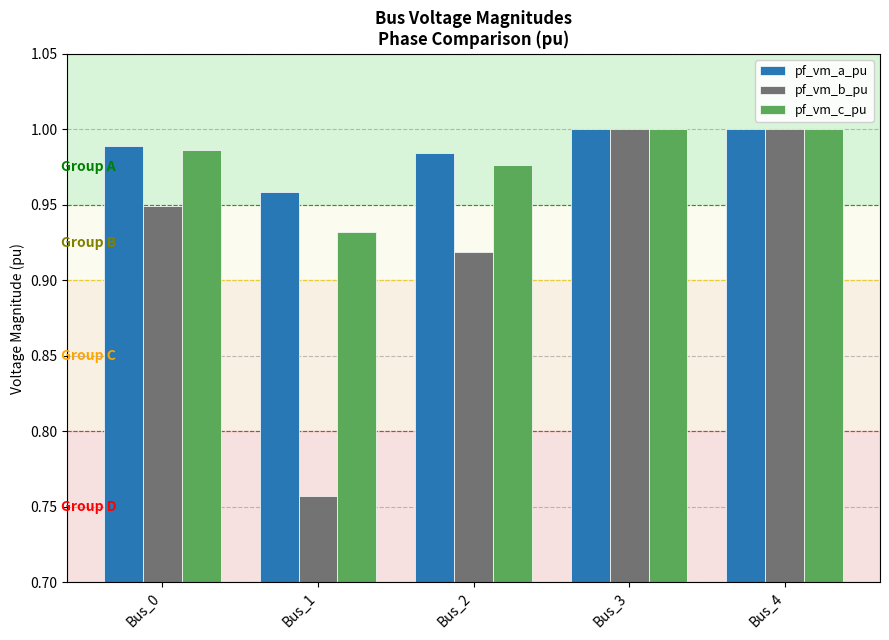

What is the difference between the second highest and minimum values in the pf_vm_b_pu series?

0.2